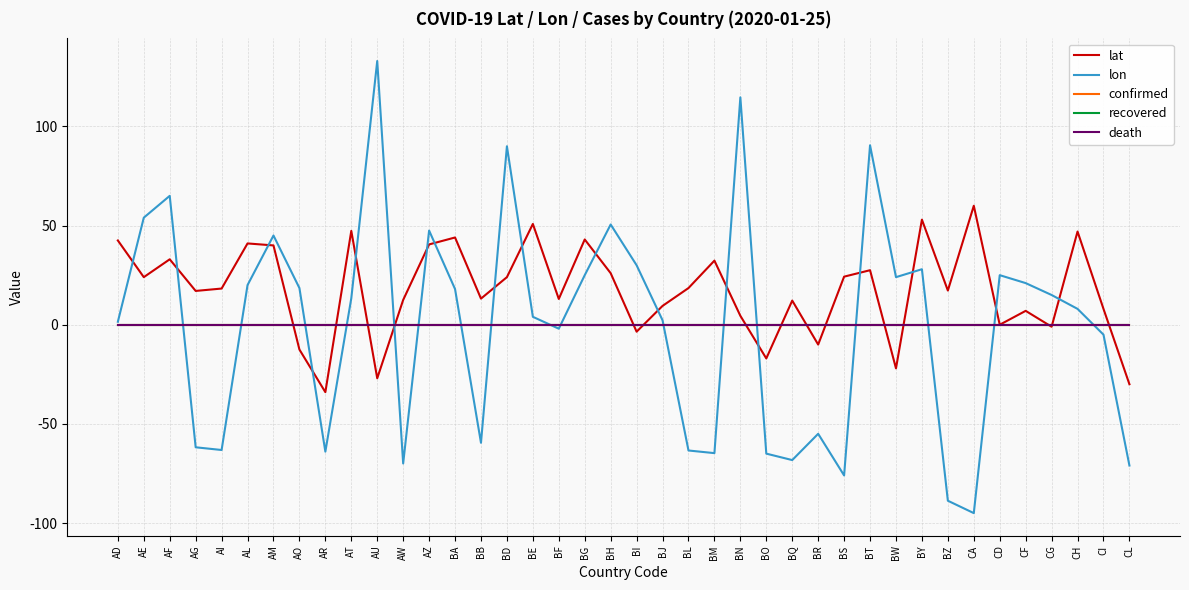

Is this an area chart (filled region under the line)?

No